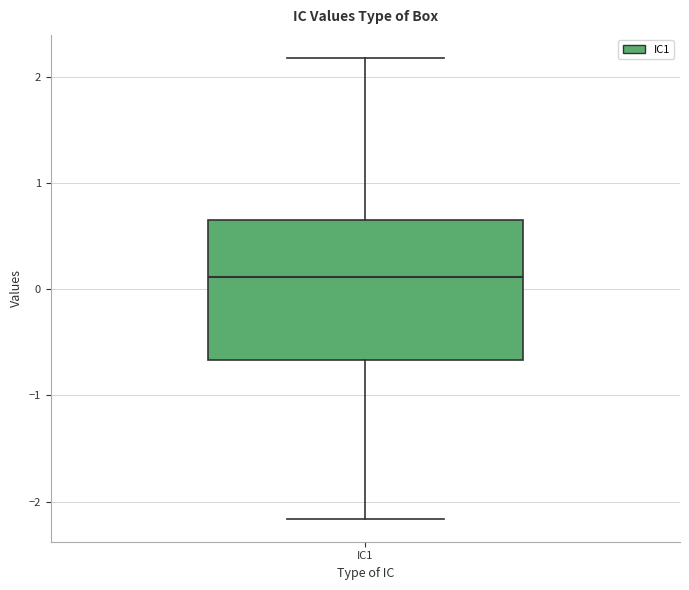

Transcribe this box plot: give where the median line is, the range the box spans, and where the two whiskers end, as read against the y-axis. The values are not printed on the chart, so give them approximately, as read against the axis.

median 0.1, box -0.7 to 0.7, whiskers -2.2 to 2.2